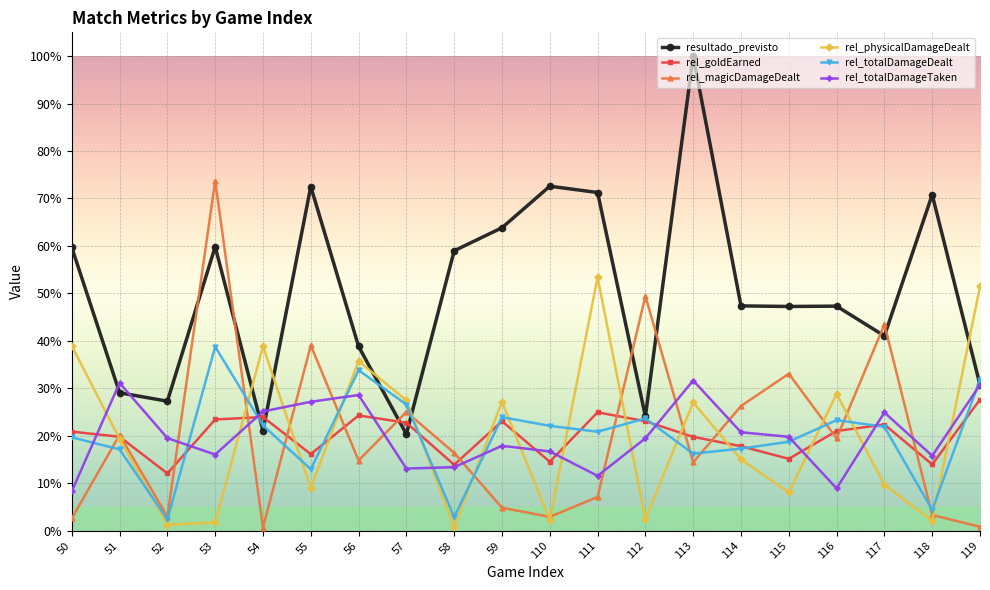

Where is the first local minimum for rel_magicDamageDealt?

52